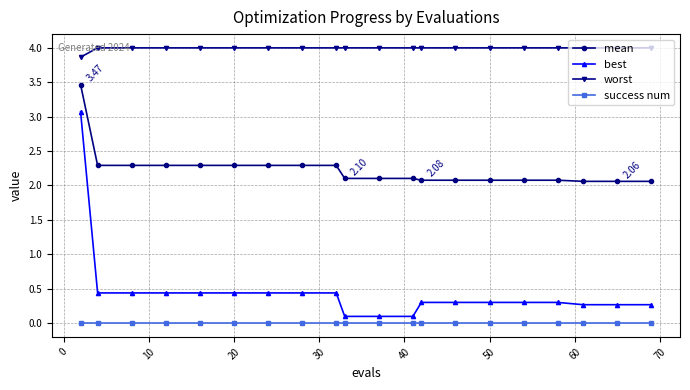

What is the difference between the maximum and minimum values in the mean series?

1.4